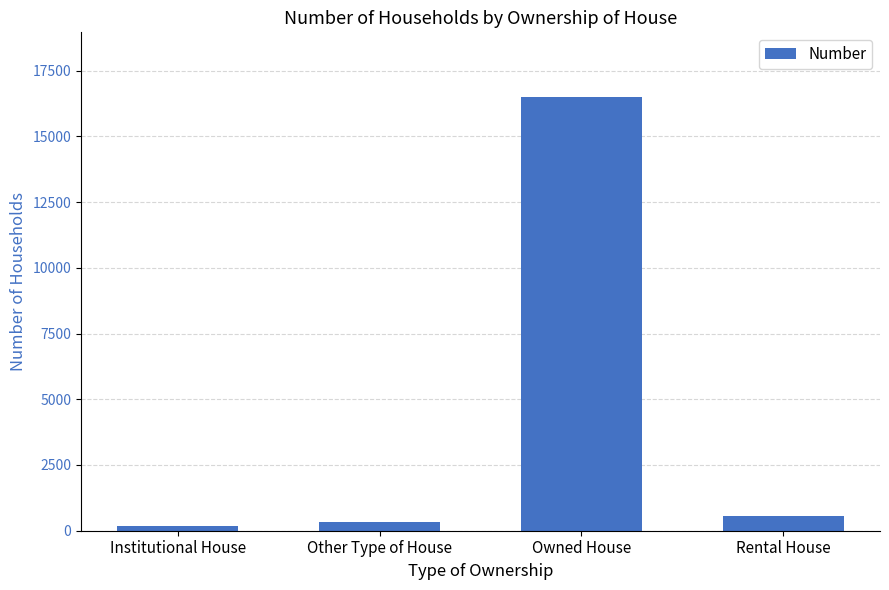

Reading left to right, what are all the values shown in this chart?

174	350	16482	546